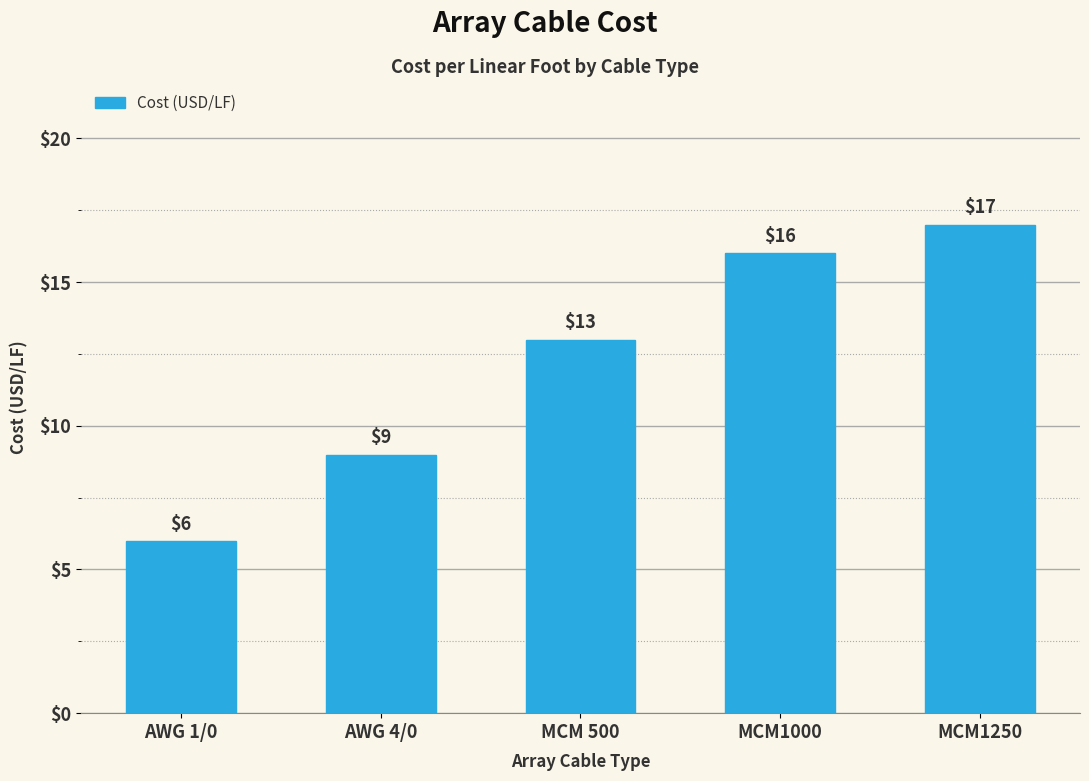

What is the sum of the values at MCM1250 and MCM 500?

30